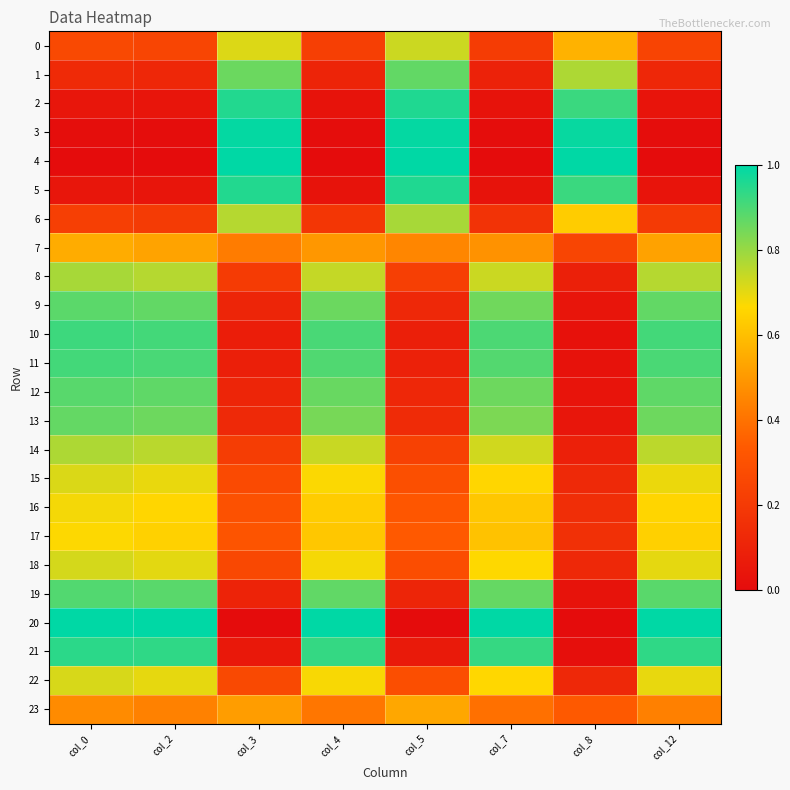

Reading left to right, what are all the values shown in this chart?

0: col_0=0.3	col_2=0.2	col_3=0.7	col_4=0.2	col_5=0.7	col_7=0.2	col_8=0.6	col_12=0.2
1: col_0=0.1	col_2=0.1	col_3=0.9	col_4=0.1	col_5=0.9	col_7=0.1	col_8=0.8	col_12=0.1
2: col_0=0.0	col_2=0.0	col_3=1.0	col_4=0.0	col_5=1.0	col_7=0.0	col_8=0.9	col_12=0.0
3: col_0=0.0	col_2=0.0	col_3=1.0	col_4=0.0	col_5=1.0	col_7=0.0	col_8=1.0	col_12=0.0
4: col_0=0.0	col_2=0.0	col_3=1.0	col_4=0.0	col_5=1.0	col_7=0.0	col_8=1.0	col_12=0.0
5: col_0=0.0	col_2=0.0	col_3=1.0	col_4=0.0	col_5=1.0	col_7=0.0	col_8=0.9	col_12=0.0
6: col_0=0.2	col_2=0.2	col_3=0.8	col_4=0.2	col_5=0.8	col_7=0.2	col_8=0.6	col_12=0.2
7: col_0=0.6	col_2=0.5	col_3=0.4	col_4=0.5	col_5=0.5	col_7=0.5	col_8=0.2	col_12=0.5
8: col_0=0.8	col_2=0.8	col_3=0.2	col_4=0.7	col_5=0.2	col_7=0.7	col_8=0.1	col_12=0.8
9: col_0=0.9	col_2=0.9	col_3=0.1	col_4=0.9	col_5=0.1	col_7=0.9	col_8=0.0	col_12=0.9
10: col_0=0.9	col_2=0.9	col_3=0.1	col_4=0.9	col_5=0.1	col_7=0.9	col_8=0.0	col_12=0.9
11: col_0=0.9	col_2=0.9	col_3=0.1	col_4=0.9	col_5=0.1	col_7=0.9	col_8=0.0	col_12=0.9
12: col_0=0.9	col_2=0.9	col_3=0.1	col_4=0.9	col_5=0.1	col_7=0.9	col_8=0.0	col_12=0.9
13: col_0=0.9	col_2=0.9	col_3=0.1	col_4=0.8	col_5=0.1	col_7=0.8	col_8=0.0	col_12=0.9
14: col_0=0.8	col_2=0.8	col_3=0.2	col_4=0.7	col_5=0.2	col_7=0.7	col_8=0.1	col_12=0.8
15: col_0=0.7	col_2=0.7	col_3=0.3	col_4=0.7	col_5=0.3	col_7=0.7	col_8=0.1	col_12=0.7
16: col_0=0.7	col_2=0.7	col_3=0.3	col_4=0.6	col_5=0.3	col_7=0.6	col_8=0.1	col_12=0.7
17: col_0=0.7	col_2=0.6	col_3=0.3	col_4=0.6	col_5=0.3	col_7=0.6	col_8=0.2	col_12=0.6
18: col_0=0.7	col_2=0.7	col_3=0.3	col_4=0.7	col_5=0.3	col_7=0.7	col_8=0.1	col_12=0.7
19: col_0=0.9	col_2=0.9	col_3=0.1	col_4=0.9	col_5=0.1	col_7=0.9	col_8=0.0	col_12=0.9
20: col_0=1.0	col_2=1.0	col_3=0.0	col_4=1.0	col_5=0.0	col_7=1.0	col_8=0.0	col_12=1.0
21: col_0=0.9	col_2=0.9	col_3=0.1	col_4=0.9	col_5=0.1	col_7=0.9	col_8=0.0	col_12=0.9
22: col_0=0.7	col_2=0.7	col_3=0.3	col_4=0.7	col_5=0.3	col_7=0.7	col_8=0.1	col_12=0.7
23: col_0=0.5	col_2=0.4	col_3=0.5	col_4=0.4	col_5=0.5	col_7=0.4	col_8=0.3	col_12=0.4